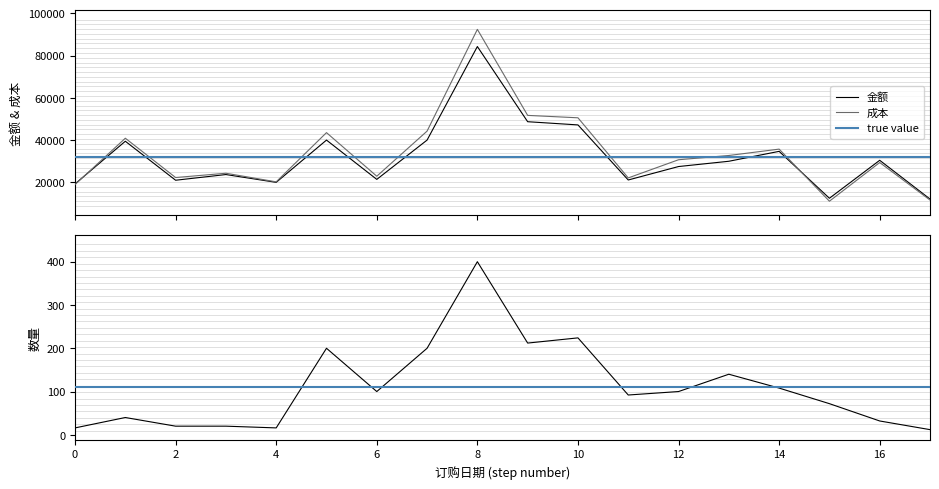

What is the minimum value for 成本?

11098.9